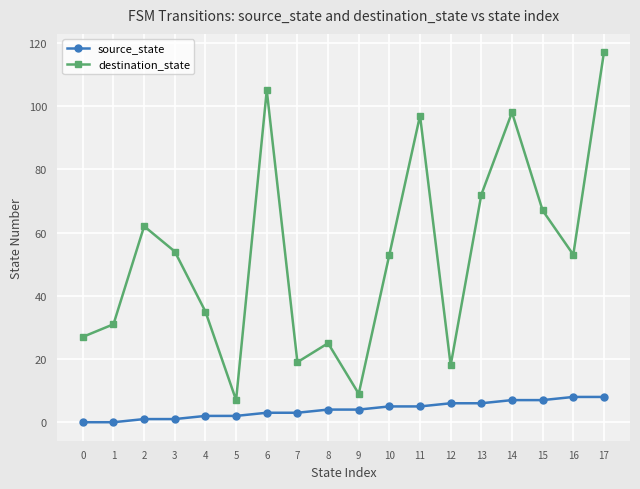

Is it true that destination_state equals 13 at 9?

False